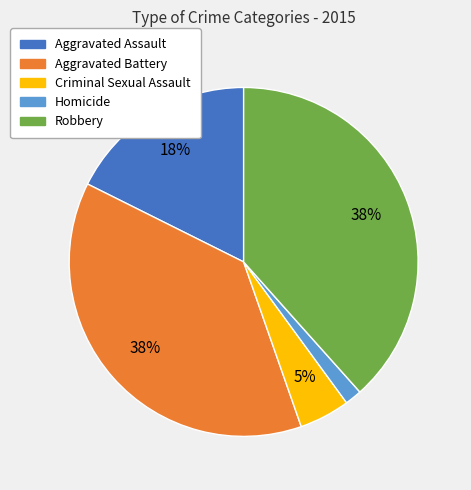

Combined, do Homicide and Aggravated Assault account for over 50%?

No